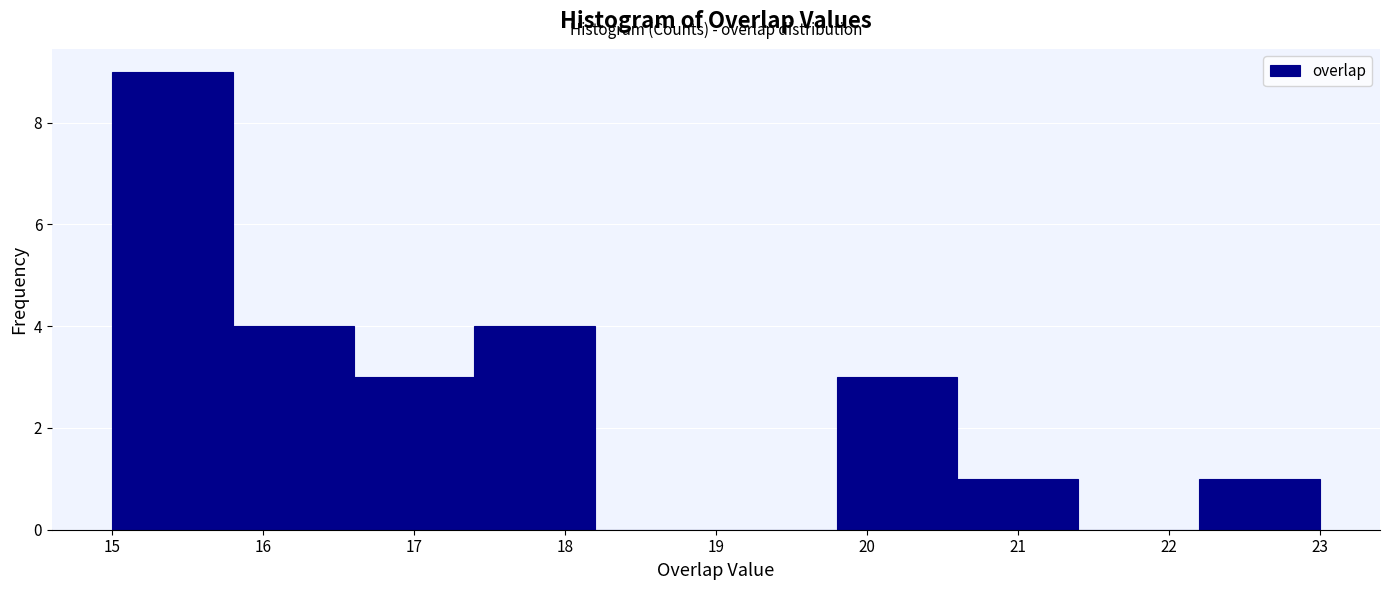

Reading left to right, transcribe this chart: for each bar, give the range it covers on the x-axis and its height. The values are not printed on the chart, so give them approximately, as read against the axis.

15.0 to 15.8: 9
15.8 to 16.6: 4
16.6 to 17.4: 3
17.4 to 18.2: 4
18.2 to 19.0: 0
19.0 to 19.8: 0
19.8 to 20.6: 3
20.6 to 21.4: 1
21.4 to 22.2: 0
22.2 to 23.0: 1